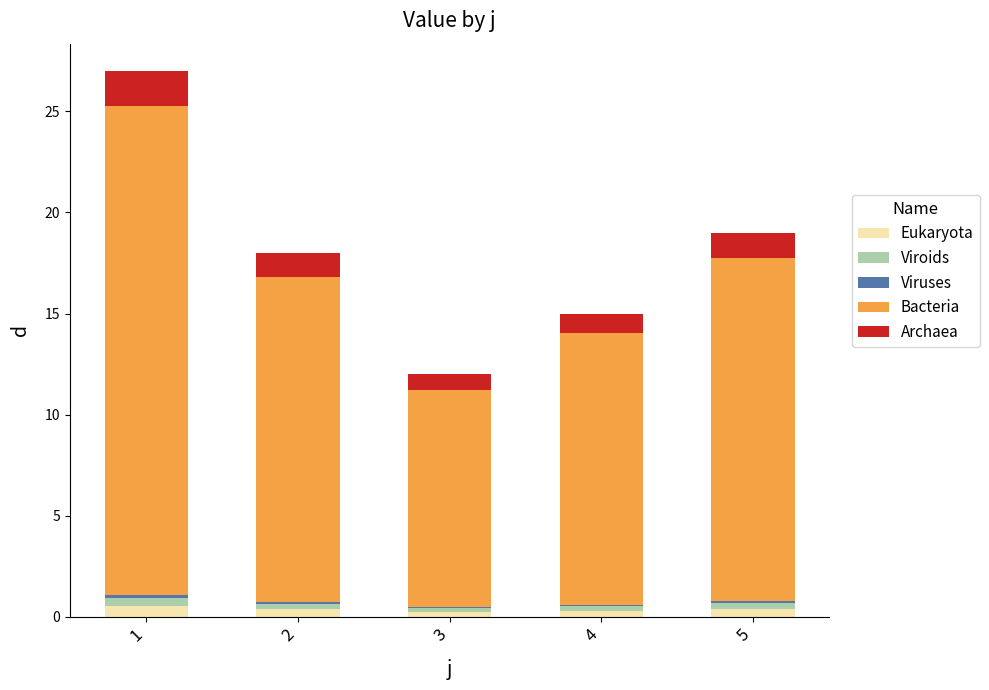

The Eukaryota series shows 0.4 at 5. True or false?

True